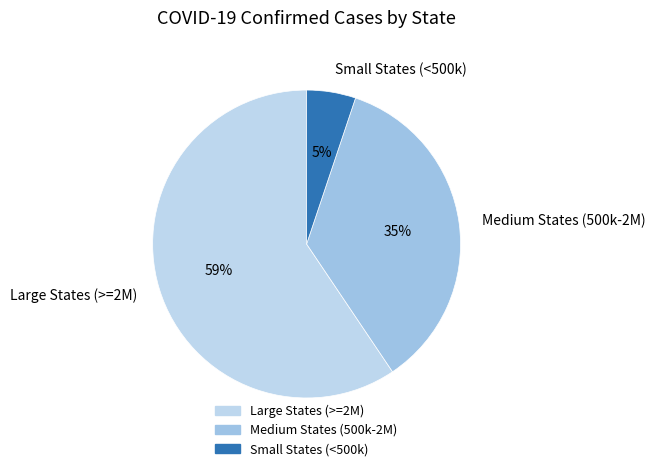

How many slices are in this pie chart?

3